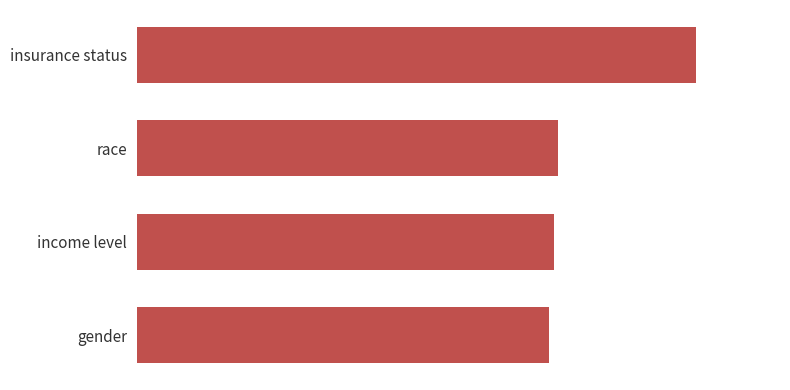

What is the maximum value shown in the chart?

0.9